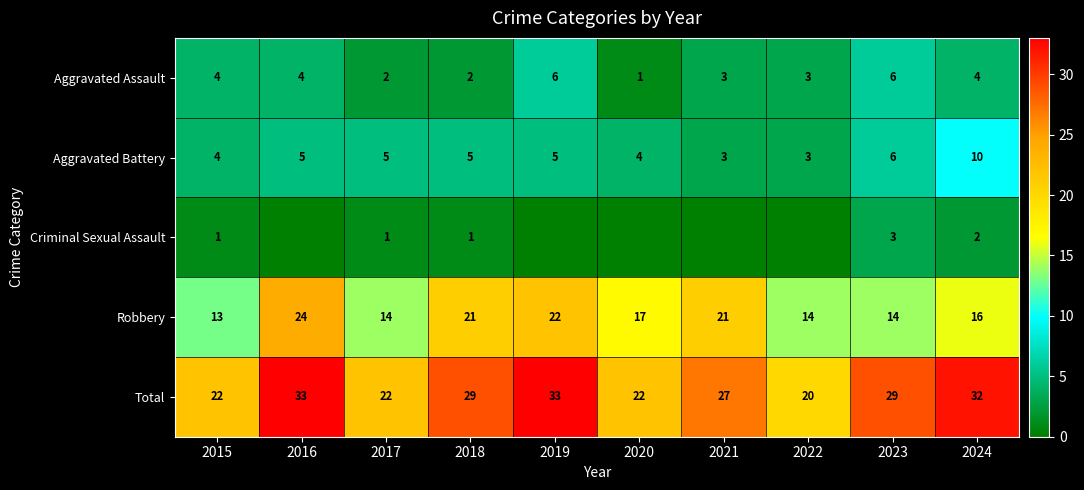

What is the difference between the maximum and second lowest values in the Aggravated Battery series?

7